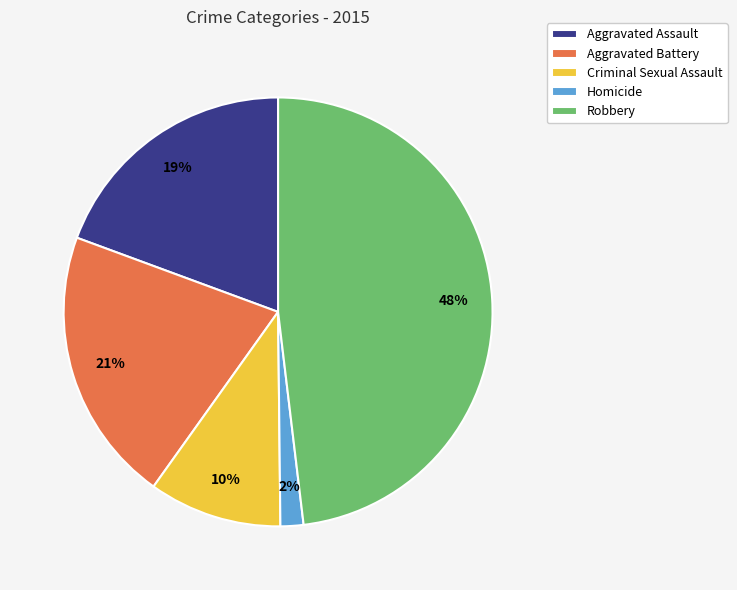

To the nearest percent, what is the difference between the Robbery and Aggravated Battery slice percentages?

27%